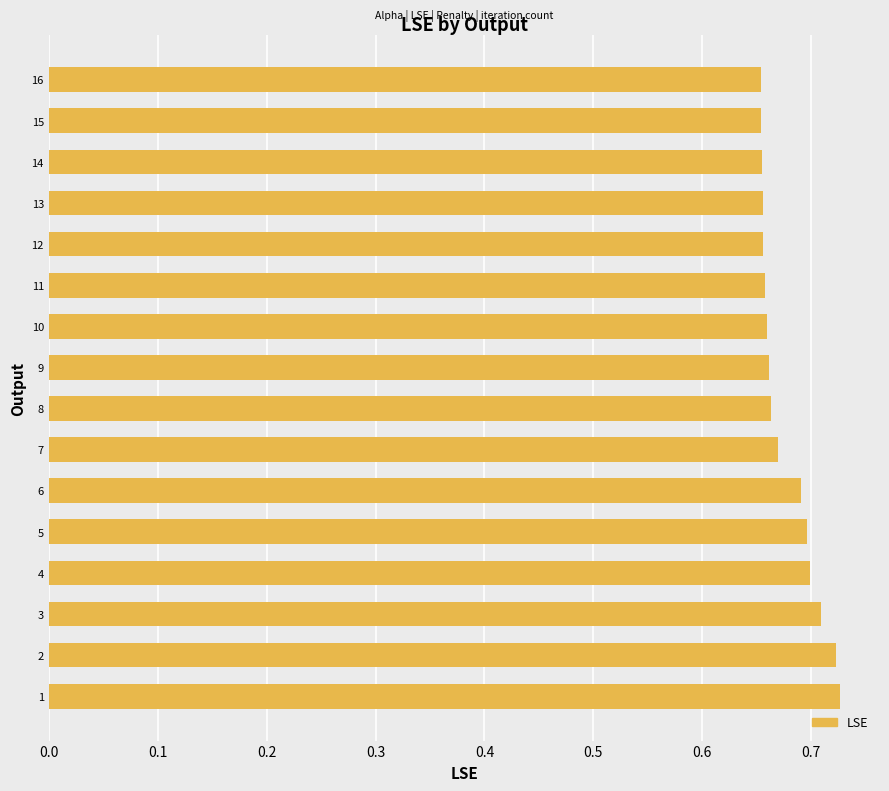

True or false: the data shows 0.7 at 7.

True